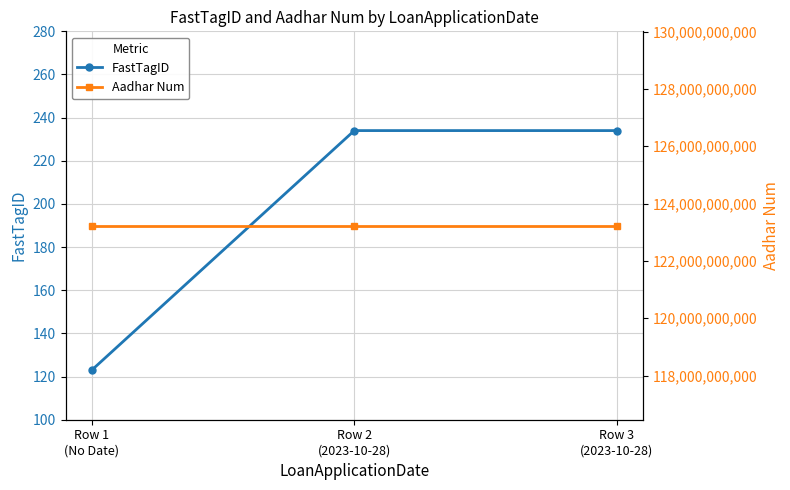

Where is Aadhar Num nearest to the value 123234567894?

Row 1
(No Date)